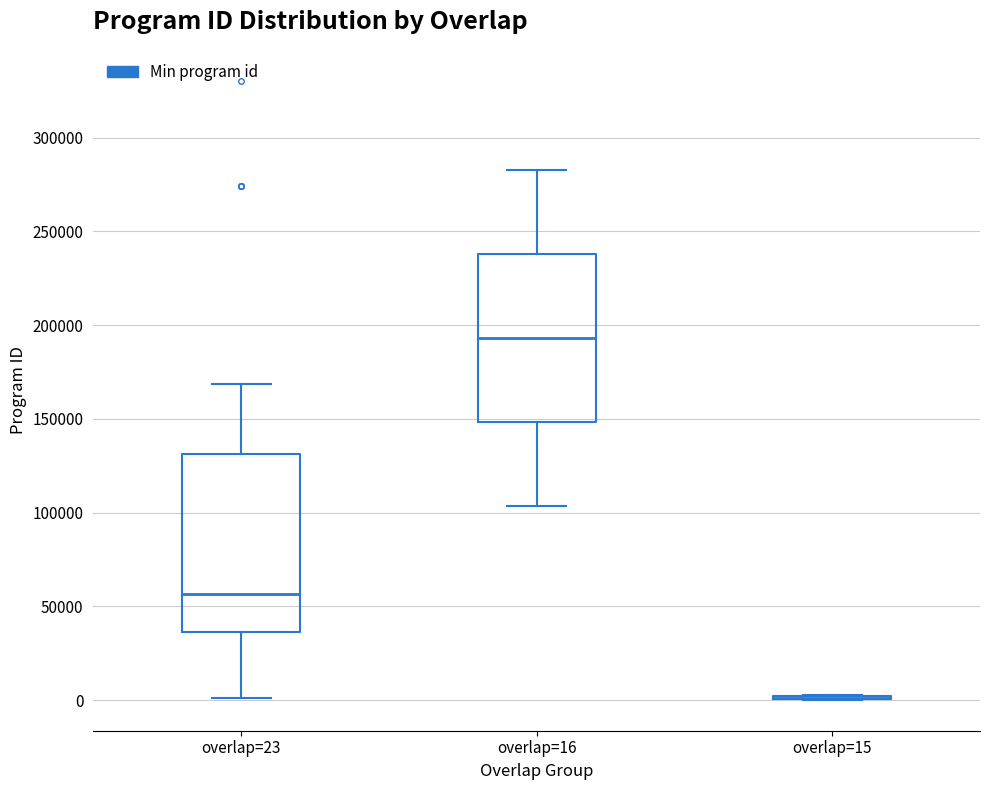

Reading left to right, transcribe this box plot: for each box, give where its median line is, the range the box spans, and where its two whiskers end, as read against the y-axis. The values are not printed on the chart, so give them approximately, as read against the axis.

overlap=23: median 55000, box 35000 to 130000, whiskers 0 to 170000
overlap=16: median 195000, box 150000 to 240000, whiskers 105000 to 285000
overlap=15: box collapsed to a line at 0, whiskers 0 to 5000